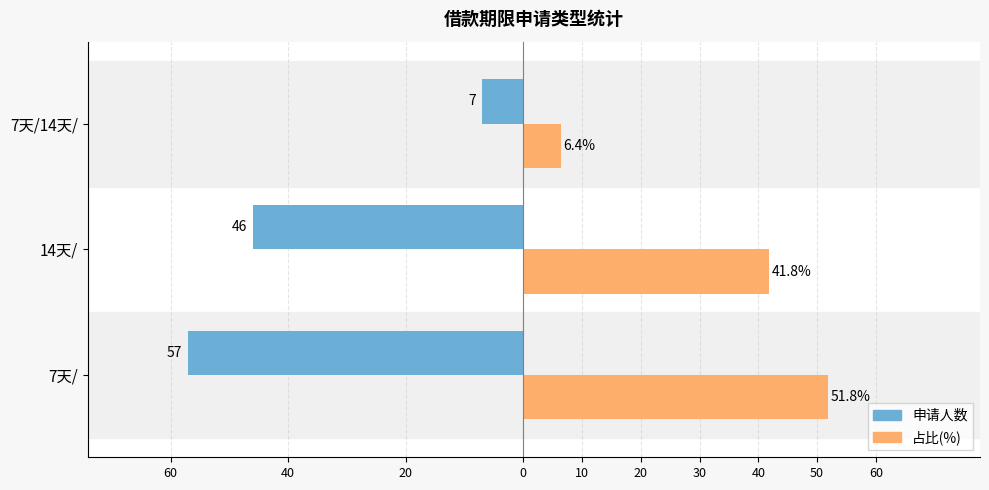

What are all the series names shown in the legend?

申请人数, 占比(%)